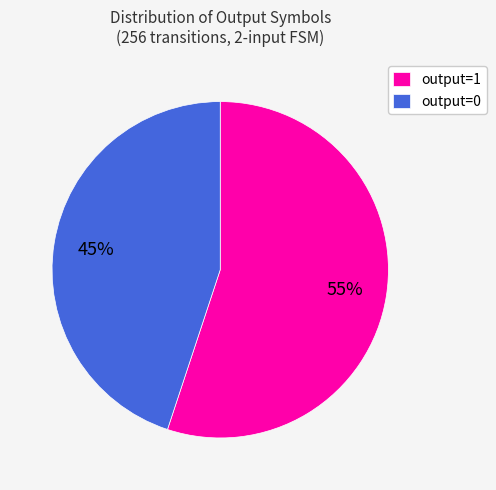

True or false: output=1 accounts for 55% of the total.

True